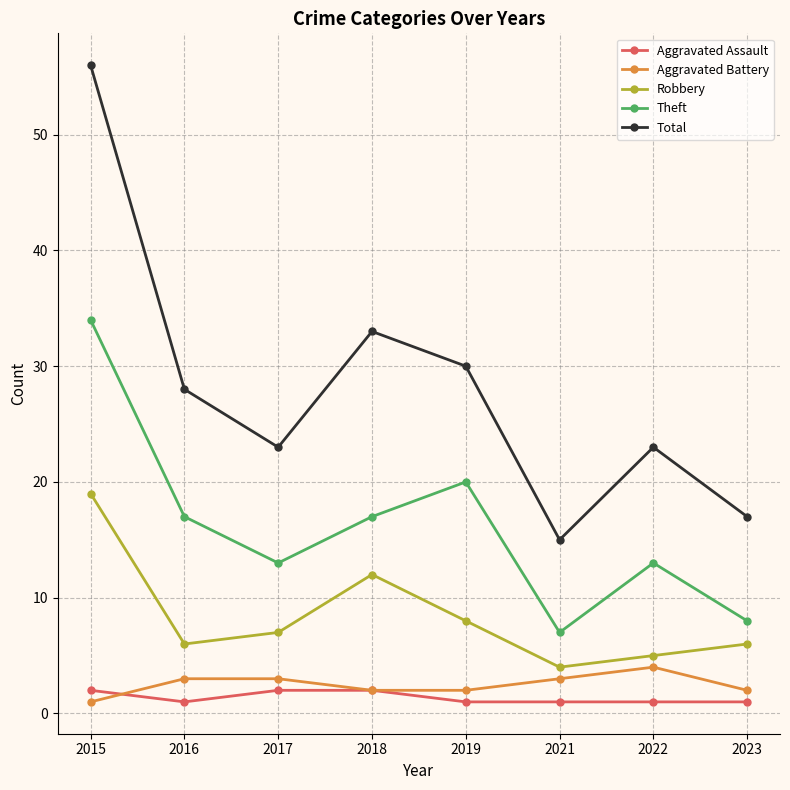

What is the difference between the Robbery values at 2016 and 2022?

1